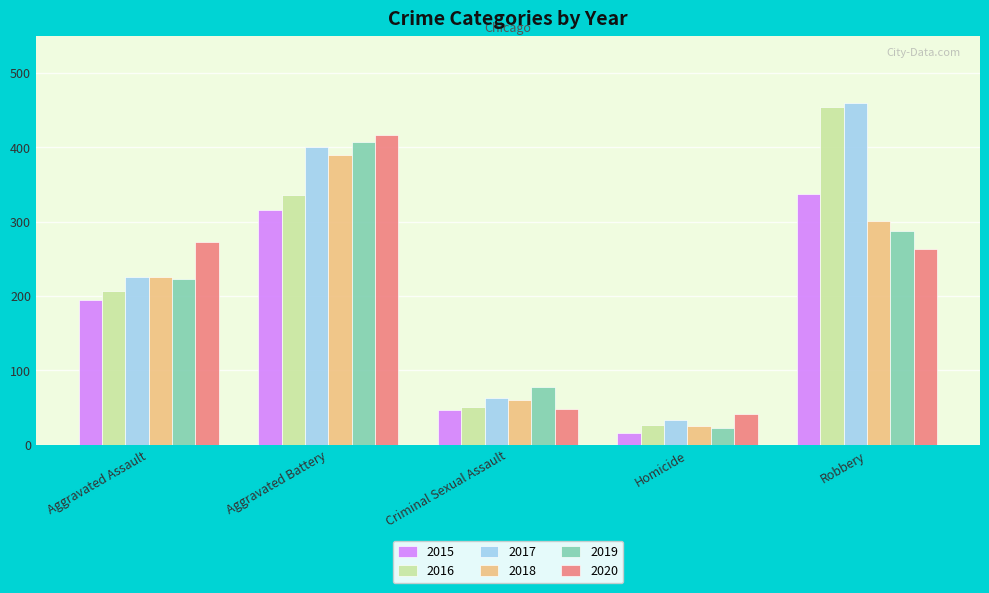

How many data points does each series have?

5